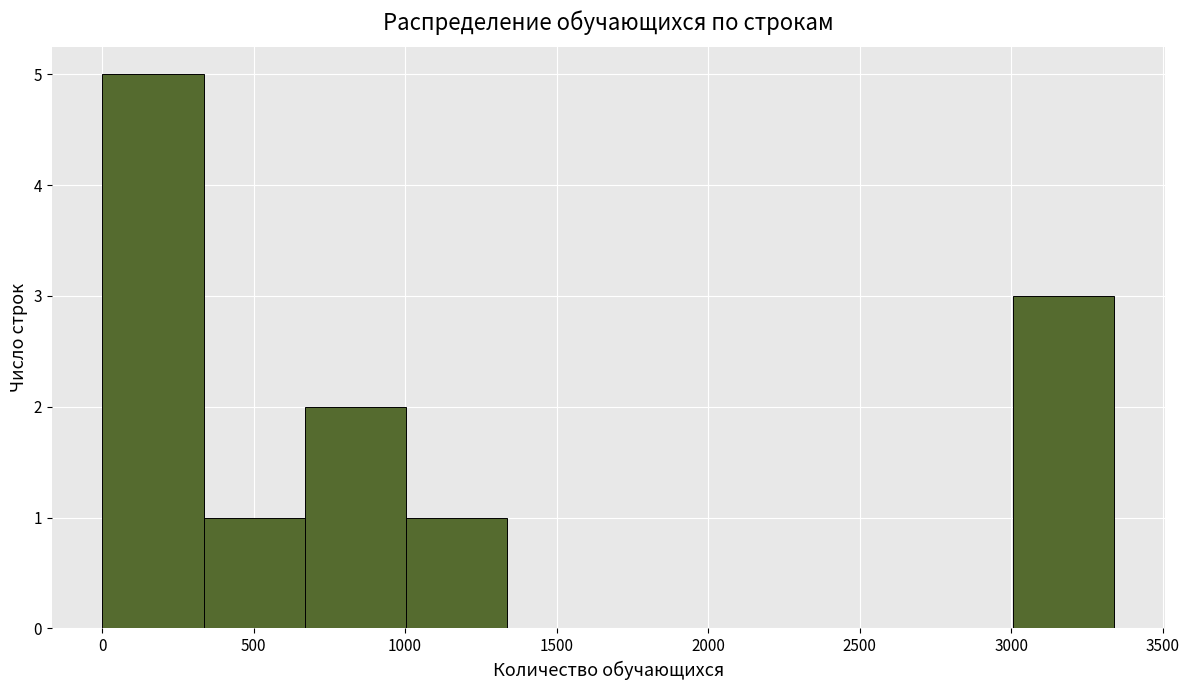

Reading left to right, transcribe this chart: for each bar, give the range it covers on the x-axis and its height. Neither the bar edges nor the heights are printed on the chart, so give them approximately, as read against the axes.

0 to 350: 5
350 to 650: 1
650 to 1000: 2
1000 to 1350: 1
1350 to 1650: 0
1650 to 2000: 0
2000 to 2350: 0
2350 to 2650: 0
2650 to 3000: 0
3000 to 3350: 3